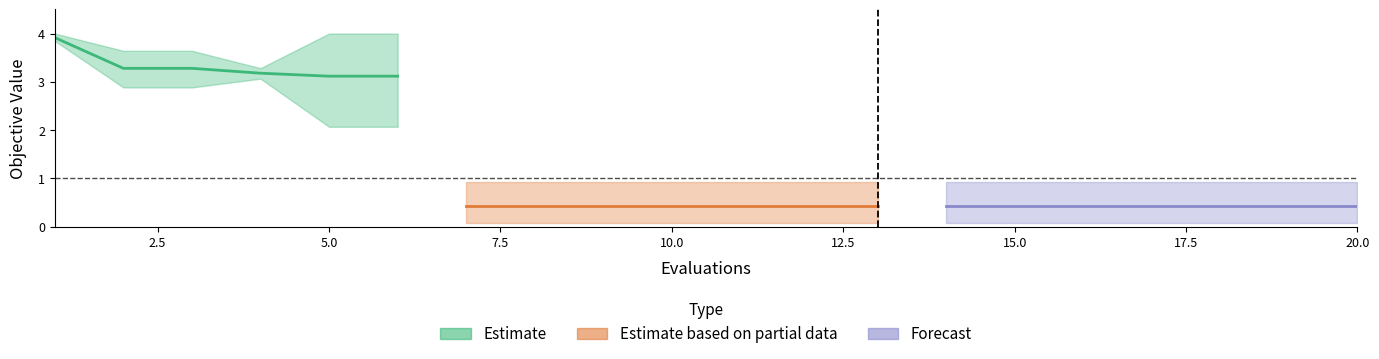

The value of worst at 15 is 1.4. True or false?

False